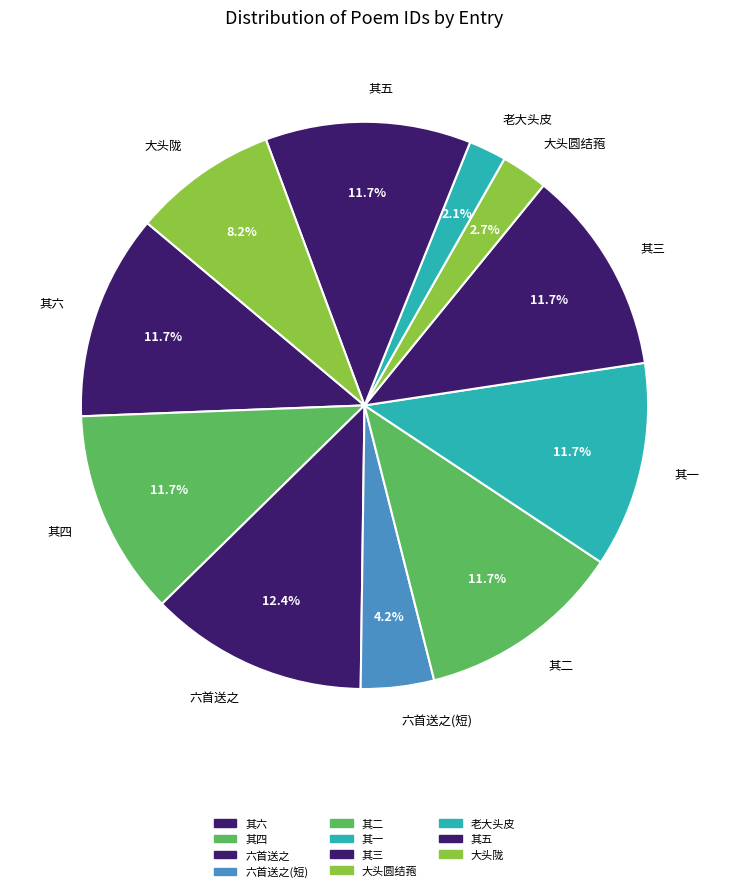

What percentage do 大头圆结菢 and 其二 together represent?

14.4%